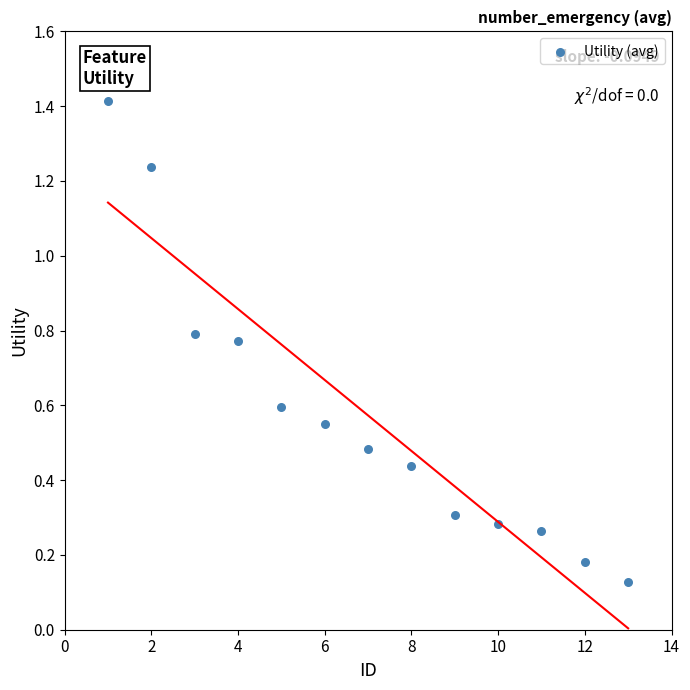

What is the range of Y values (max minus min)?

1.3